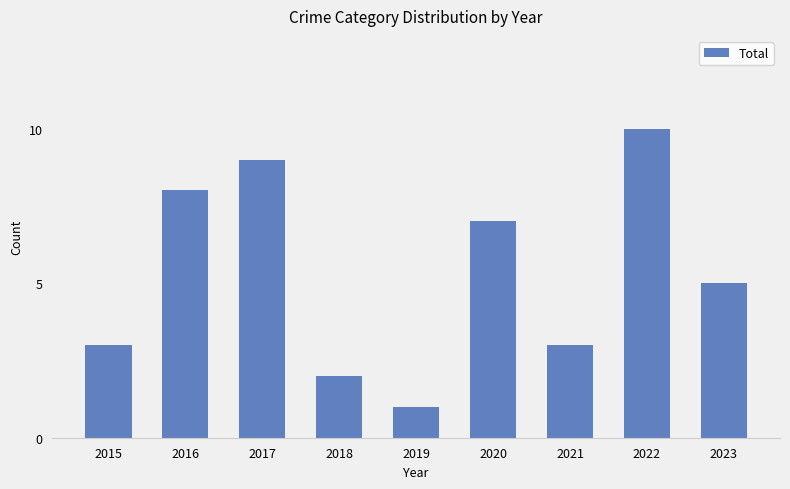

The chart shows a value of 3 at 2020. True or false?

False